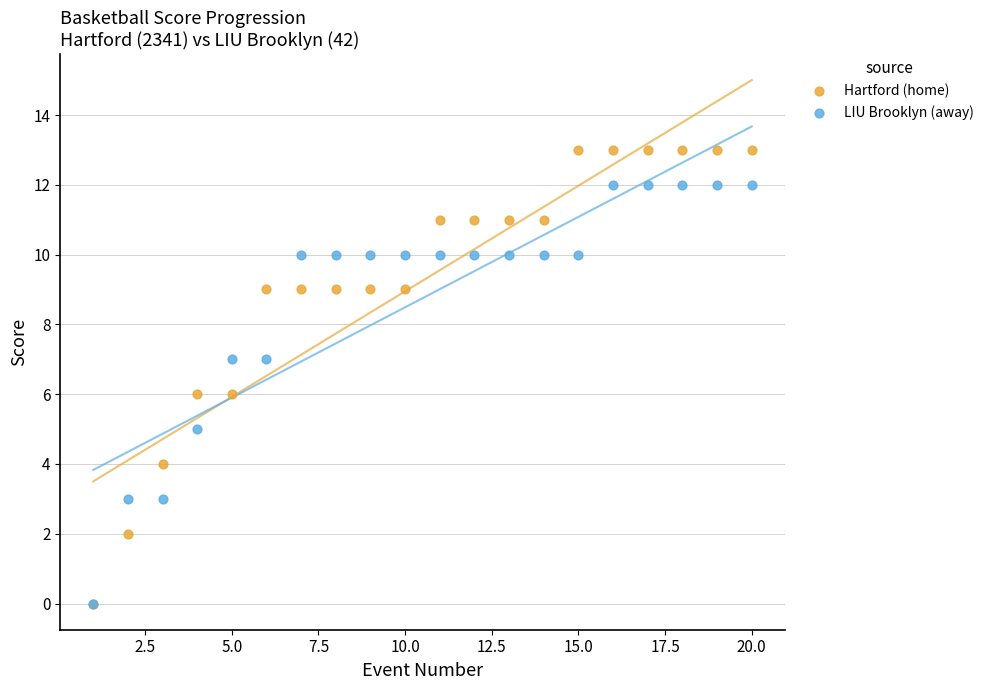

Which series has the largest Y range (max minus min)?

Hartford (home)